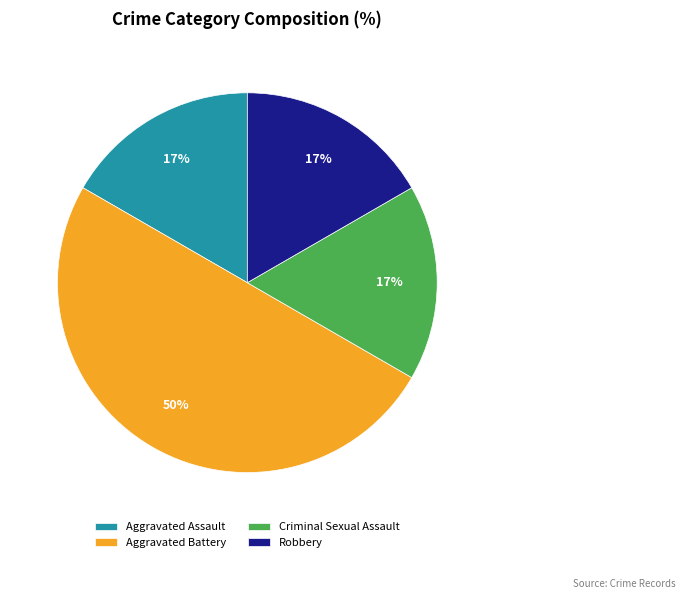

Count the number of slices in the pie.

4